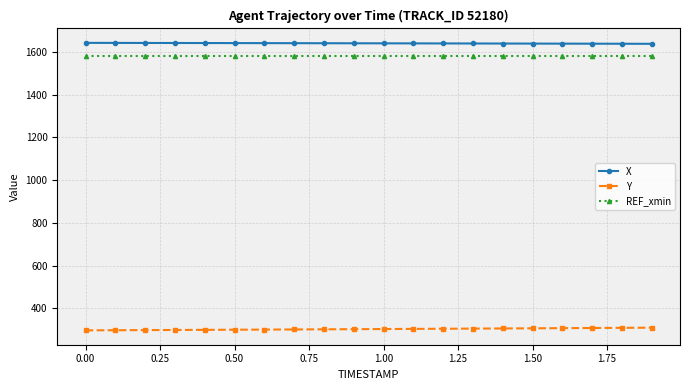

At how many categories does at least one series exceed 1169?

20